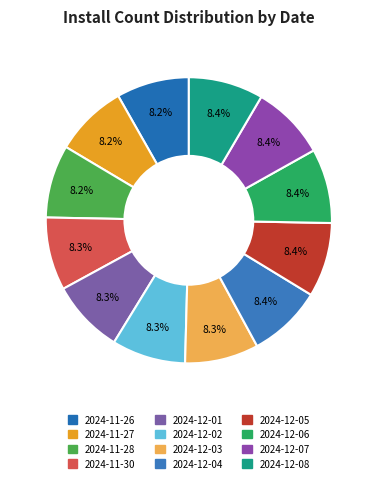

To the nearest percent, what is the combined percentage of 2024-12-07 and 2024-11-28?

17%